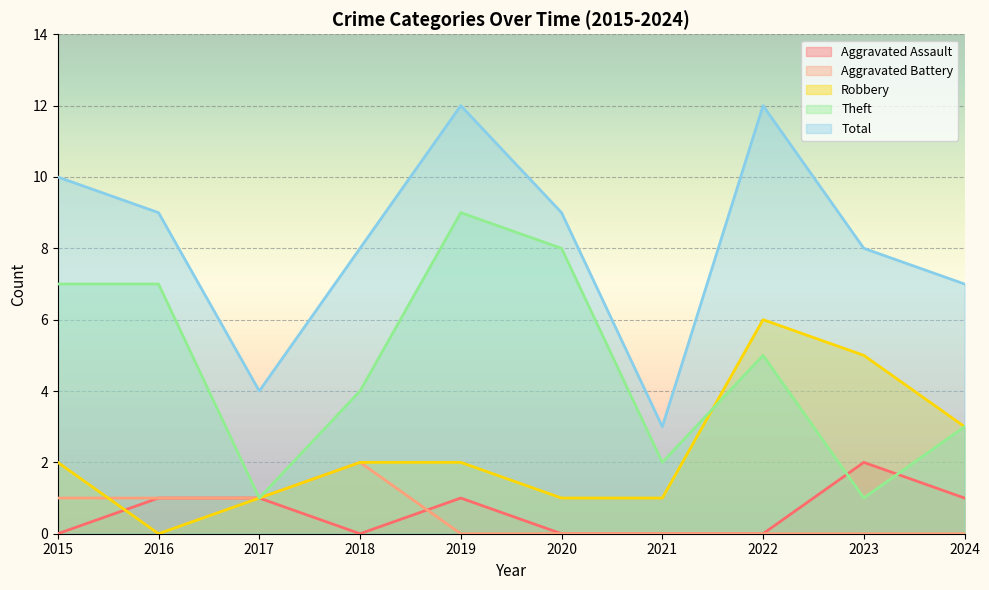

How many lines are shown in the chart?

5